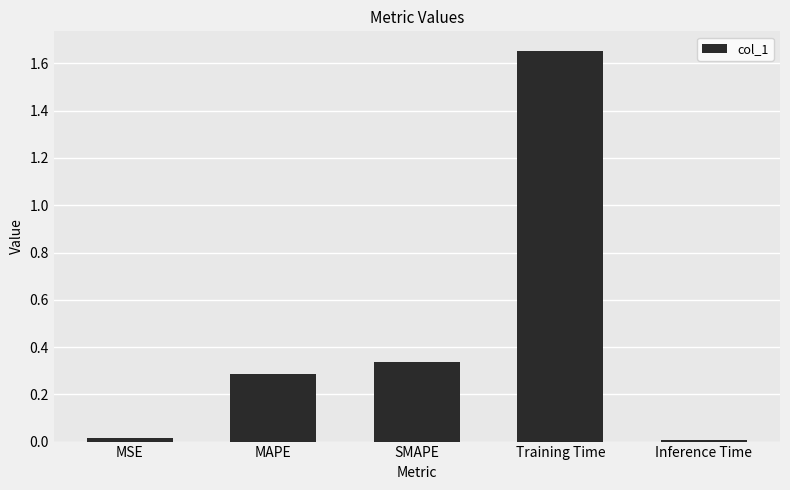

At which category does the chart reach its peak across all series?

Training Time